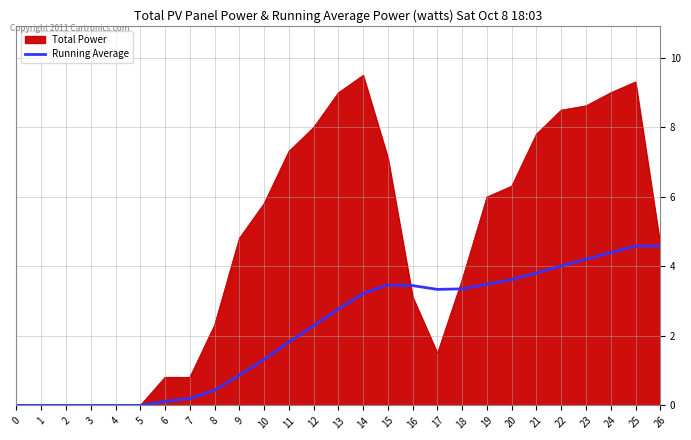

Read the Running Average value at 22.

4.0